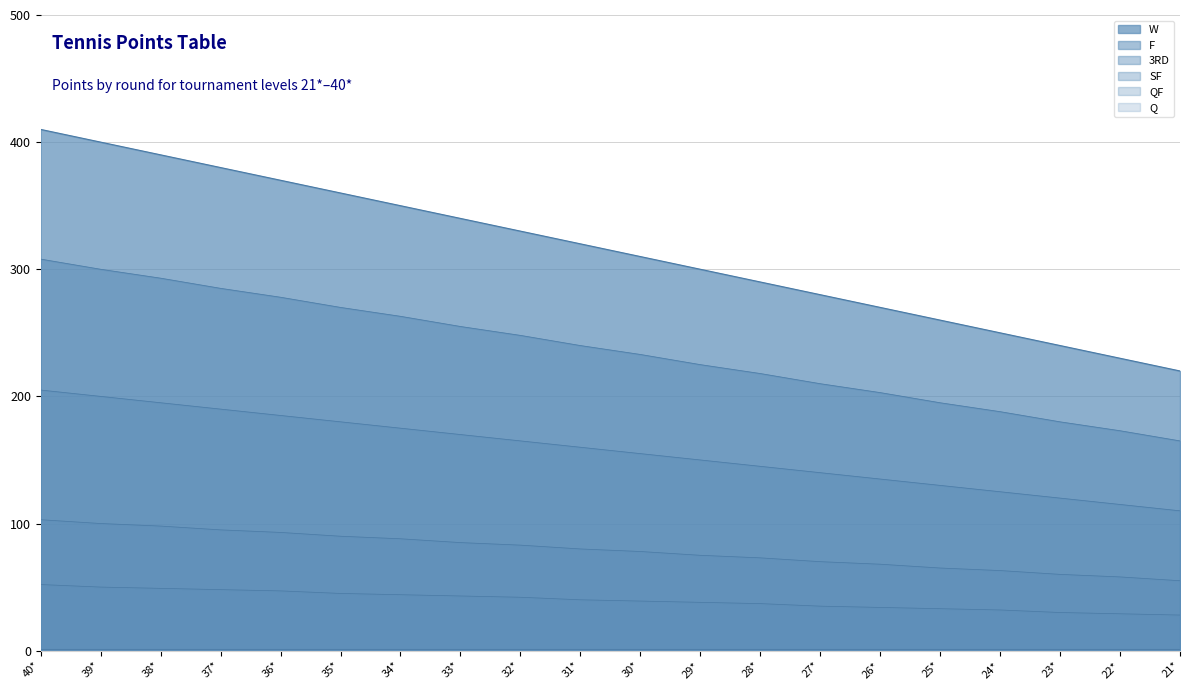

At which label does SF first exceed 80?

40*